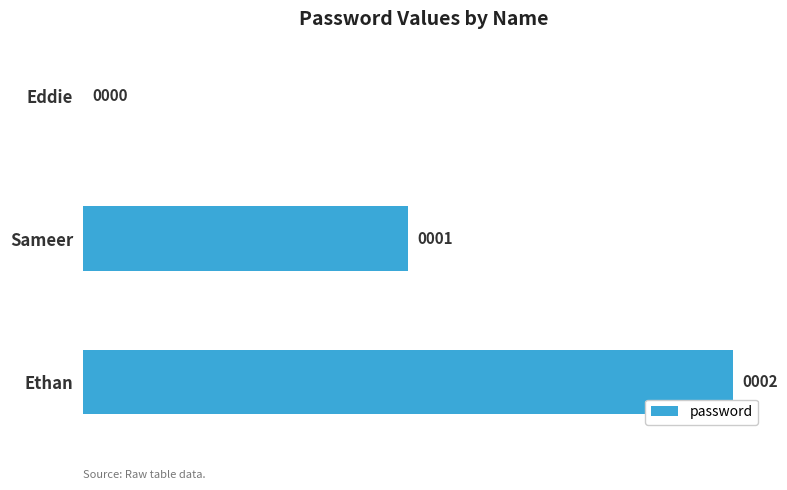

What is the sum of all values?

3